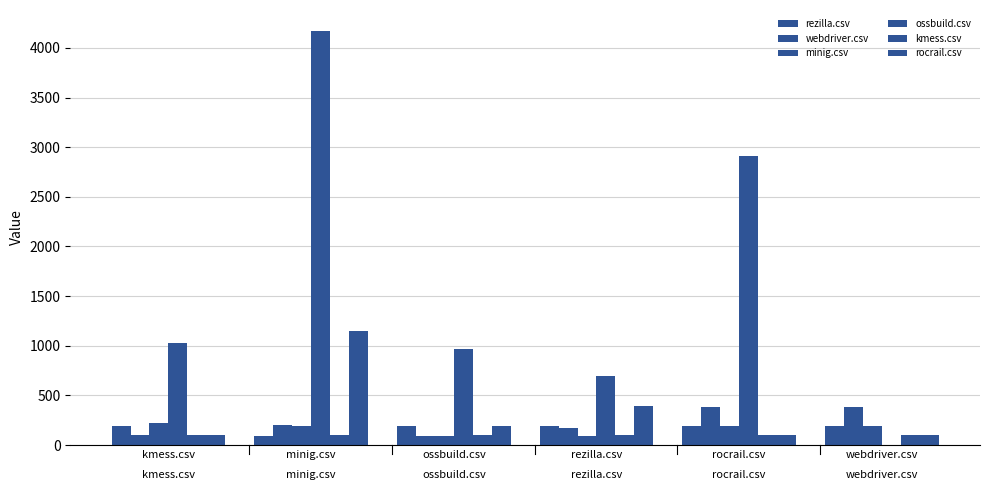

What are all the series names shown in the legend?

rezilla.csv, webdriver.csv, minig.csv, ossbuild.csv, kmess.csv, rocrail.csv